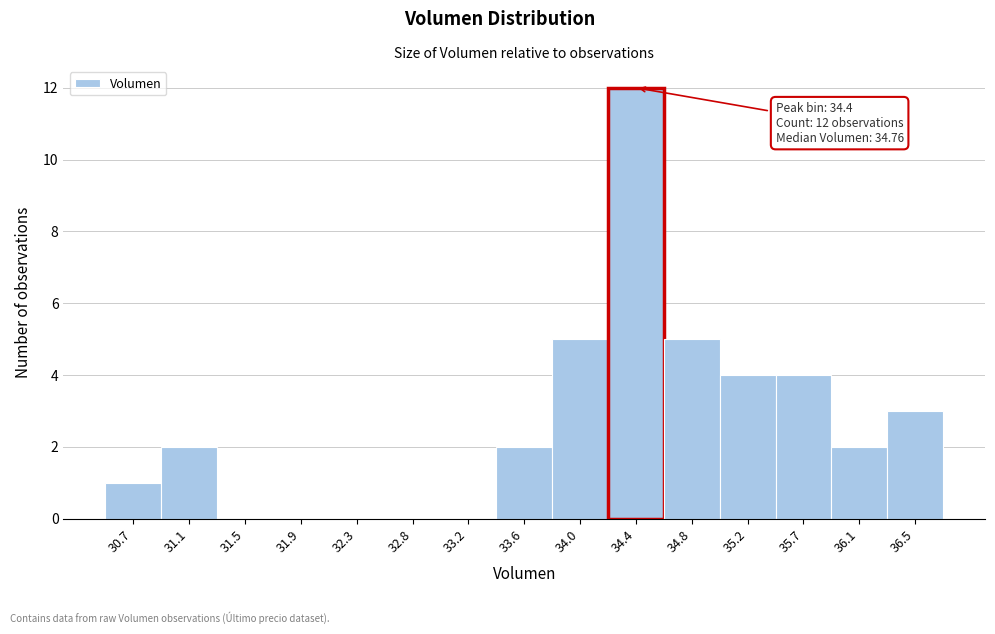

Reading left to right, extract all data points from this chart.

30.7=1	31.1=2	31.5=0	31.9=0	32.3=0	32.8=0	33.2=0	33.6=2	34.0=5	34.4=12	34.8=5	35.2=4	35.7=4	36.1=2	36.5=3